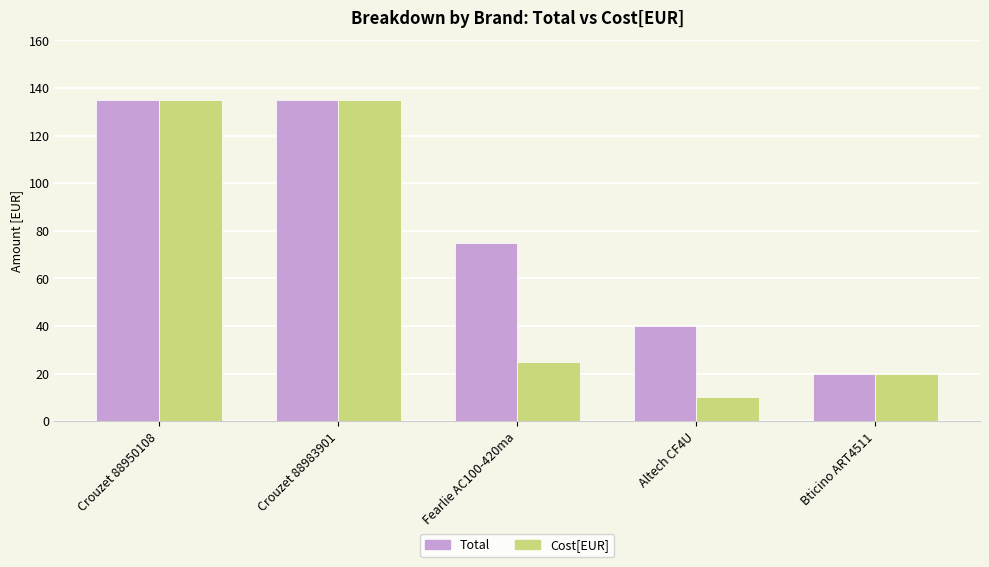

What is the sum of the Cost[EUR] values at Fearlie AC100-420ma and Bticino ART4511?

45